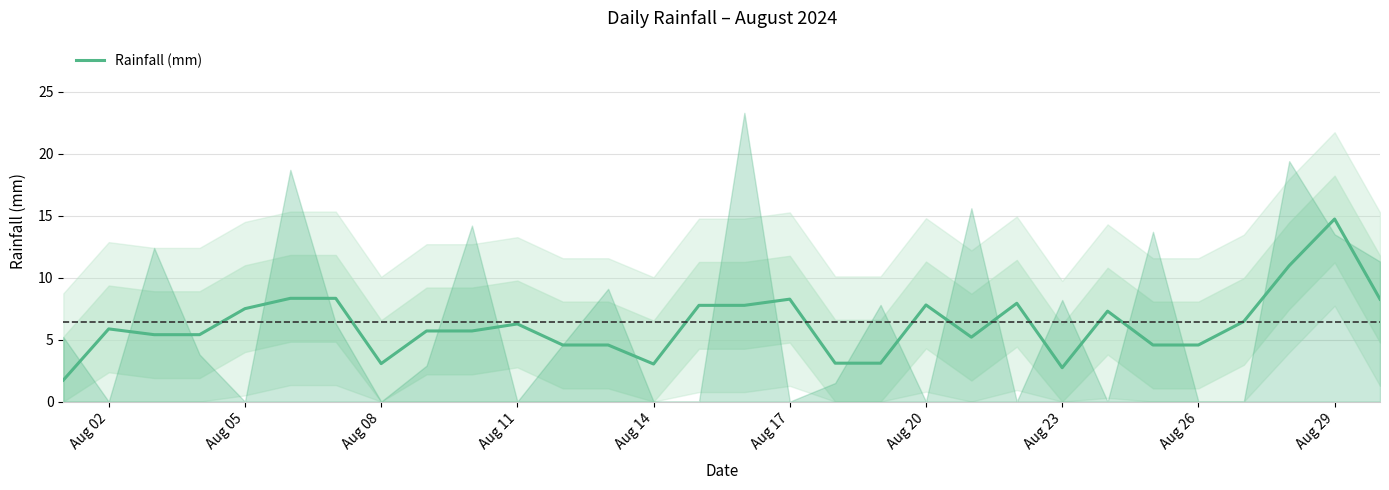

Is it true that Rainfall (mm) equals 14.7 at Aug 29?

True